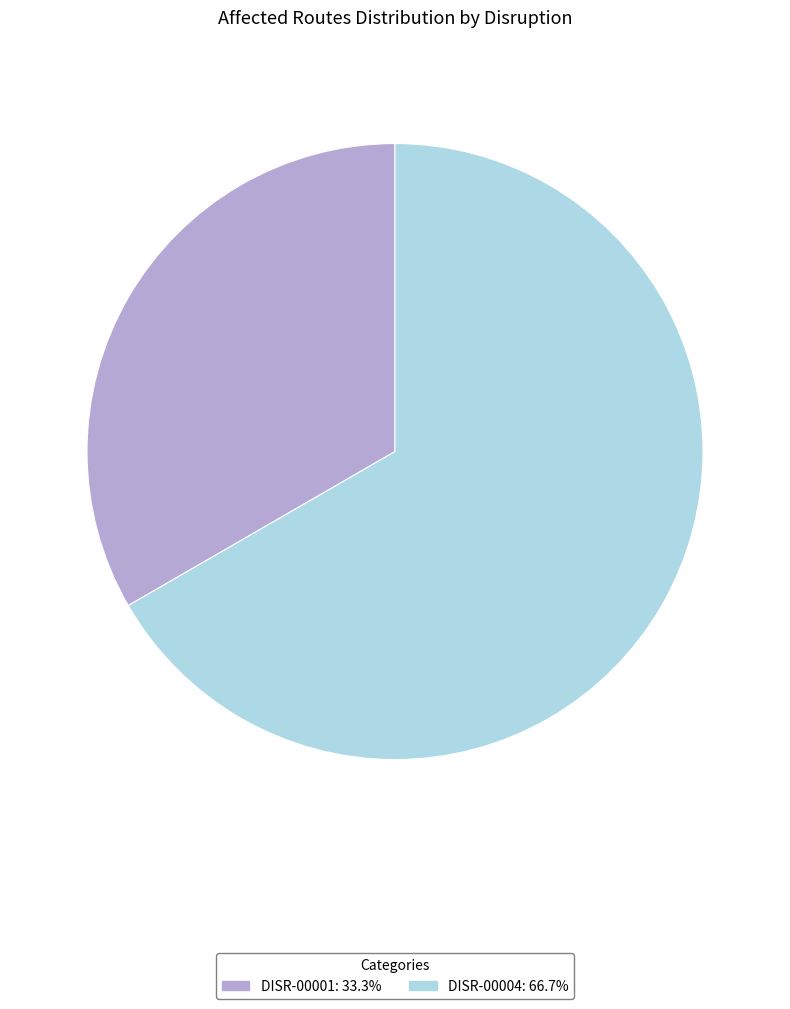

What is the smallest slice in the pie chart?

DISR-00001